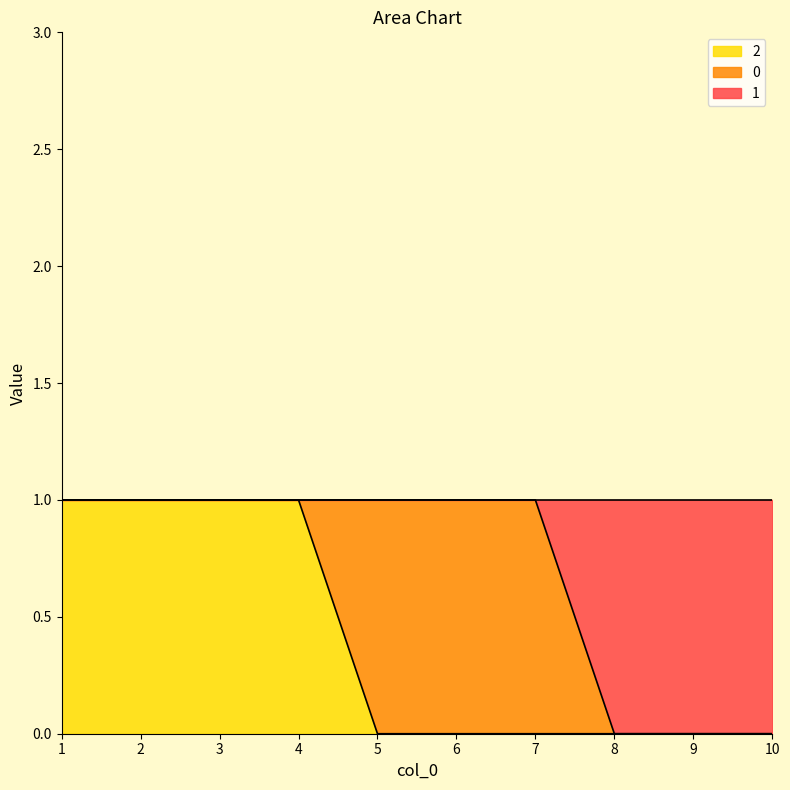

True or false: 1 and 2 intersect in this chart.

False